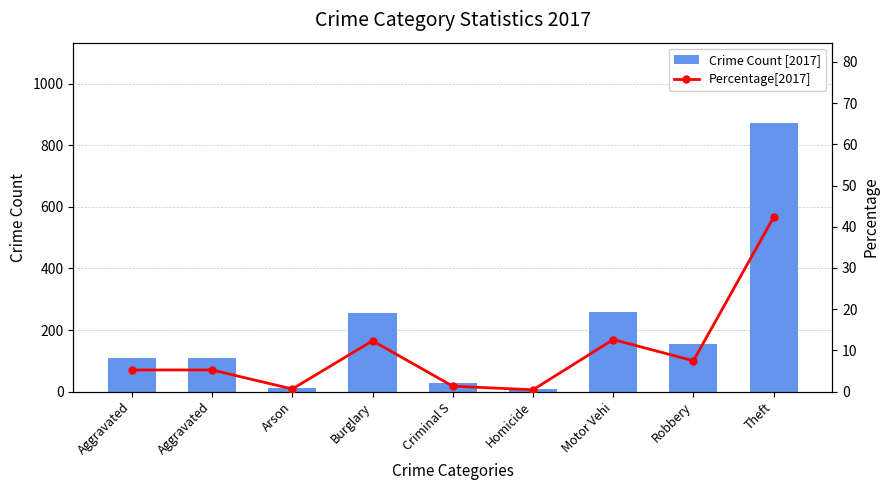

What is the label of the 5th bar from the left?

Criminal S